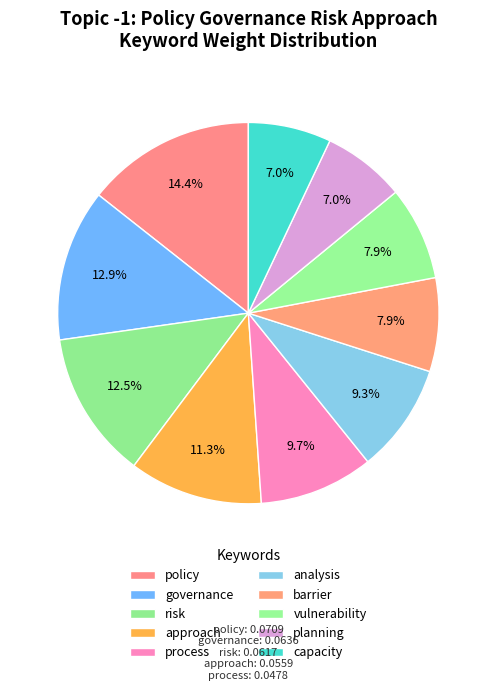

Rank the categories by value from highest to lowest.

policy, governance, risk, approach, process, analysis, barrier, vulnerability, planning, capacity